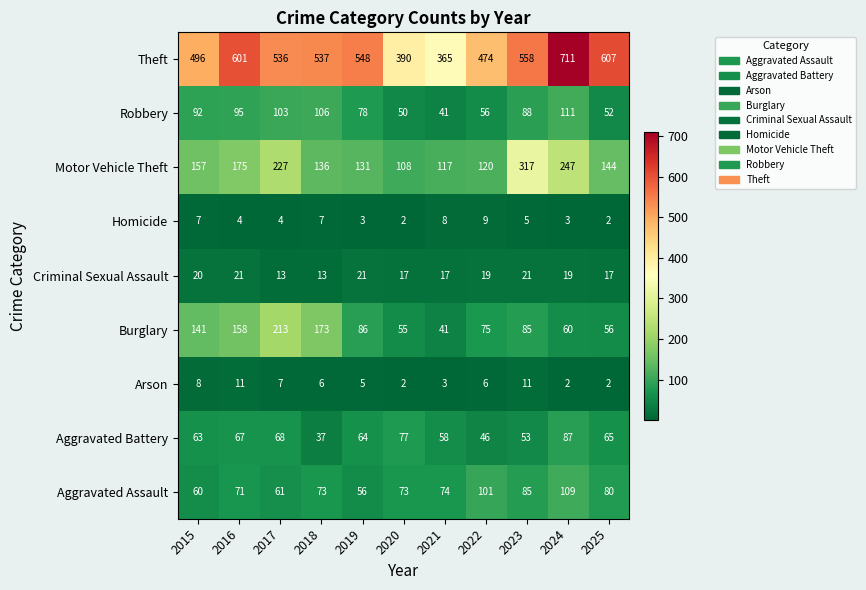

At how many categories does at least one series exceed 271?

11